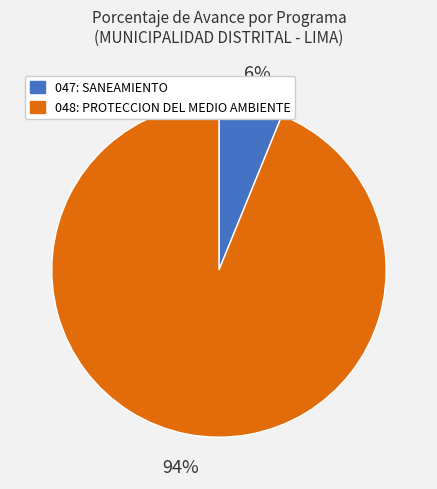

To the nearest percent, what is the difference between the 047: SANEAMIENTO and 048: PROTECCION DEL MEDIO AMBIENTE slice percentages?

88%